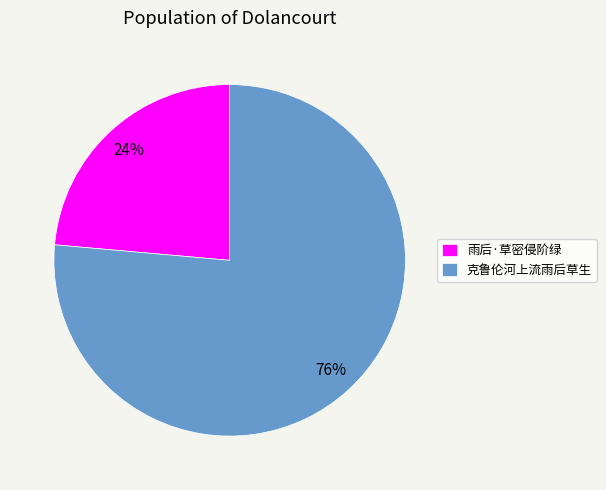

What percentage is the 雨后·草密侵阶绿 slice, to the nearest percent?

24%